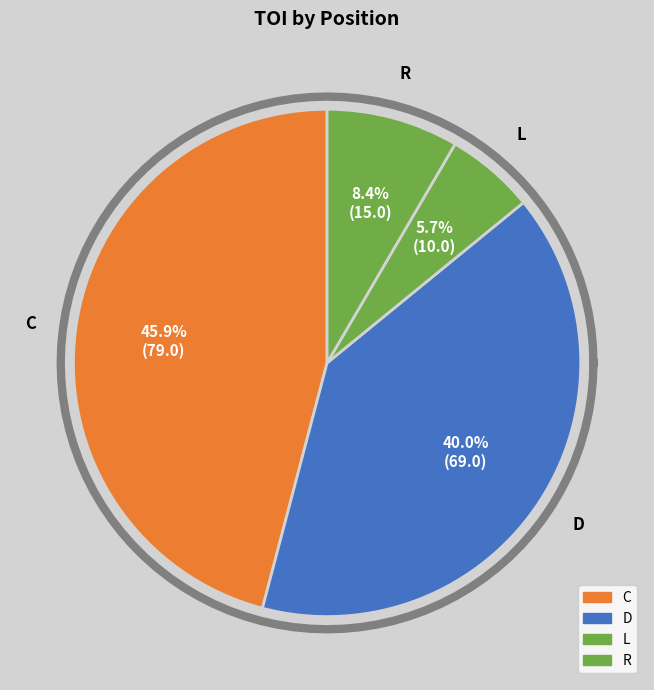

Does any single category account for the majority?

No